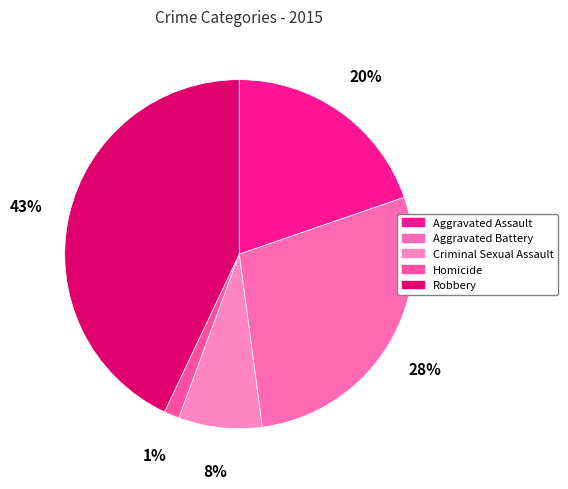

Which slice is the smallest?

Homicide